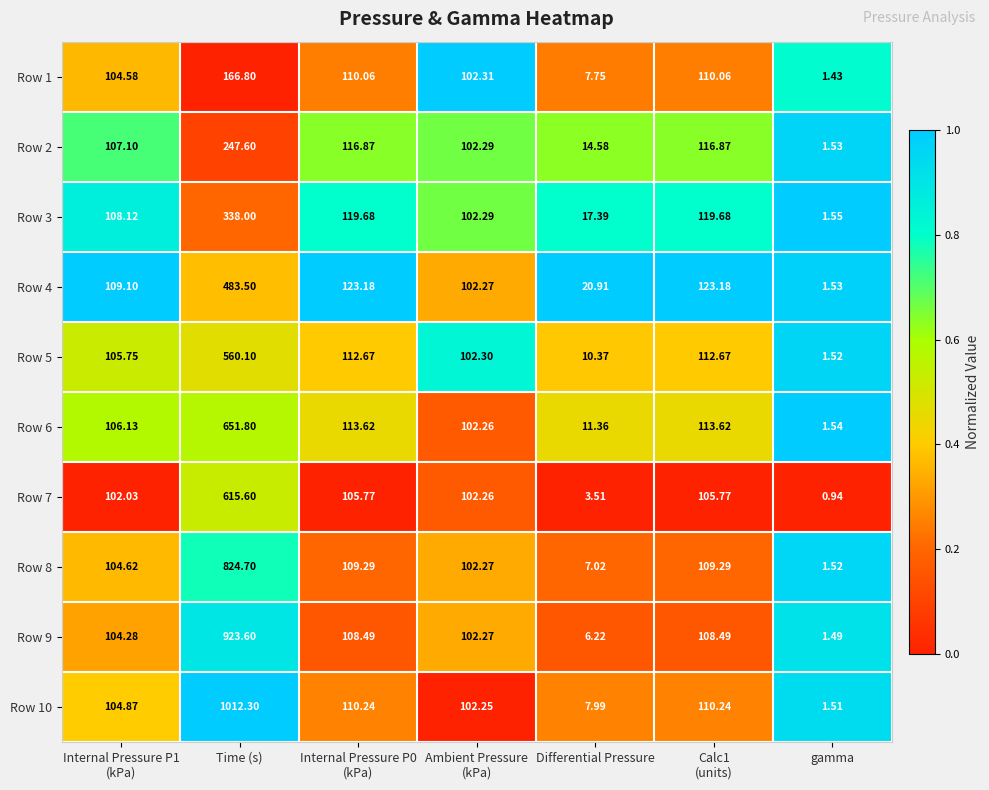

Which label corresponds to the smallest value in the chart?

gamma